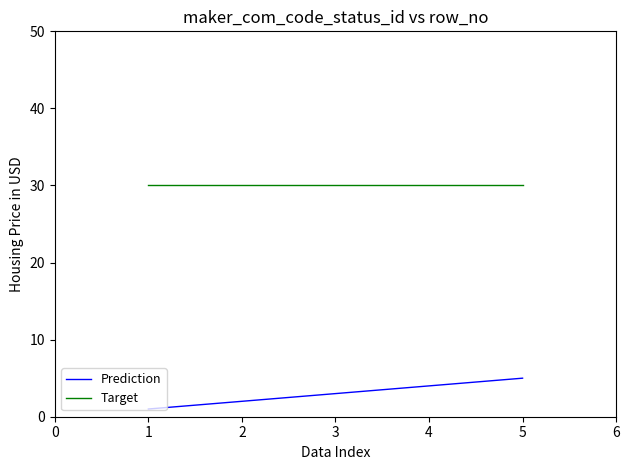

True or false: Prediction has more than 1 points higher than both neighbors.

False